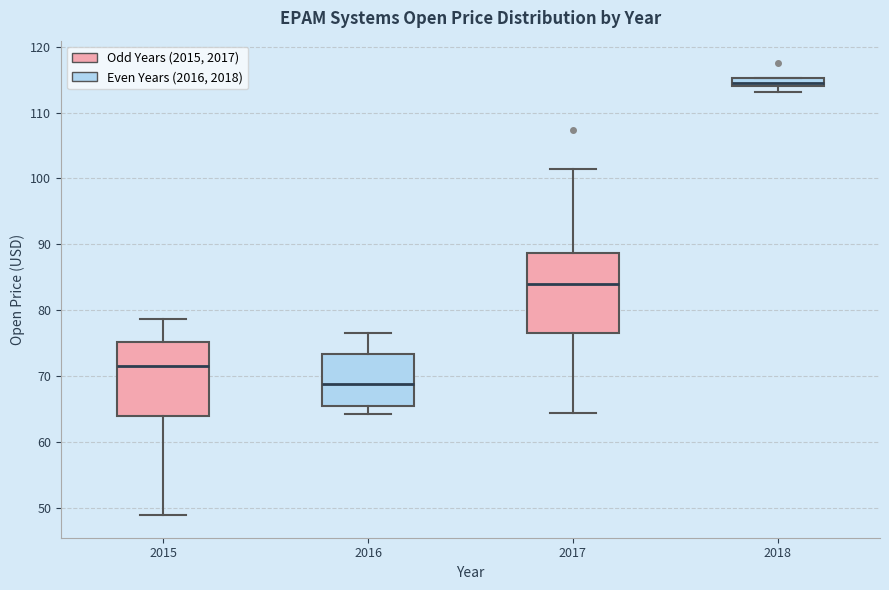

Where is the upper edge of the box at x = 2015 on the y-axis? The values are not printed on the chart, so give them approximately, as read against the axis.

75